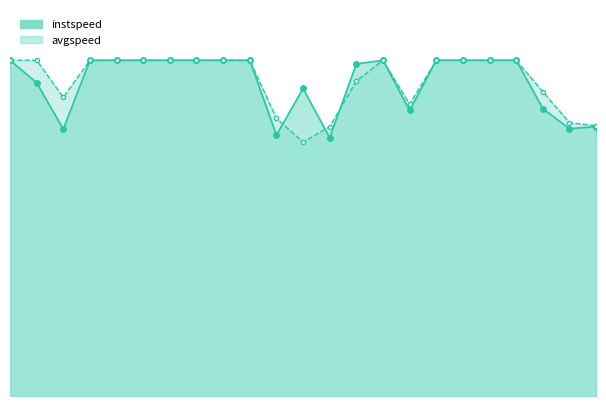

Which series ends up on top after the final intersection of avgspeed_line and instspeed_line?

instspeed_line